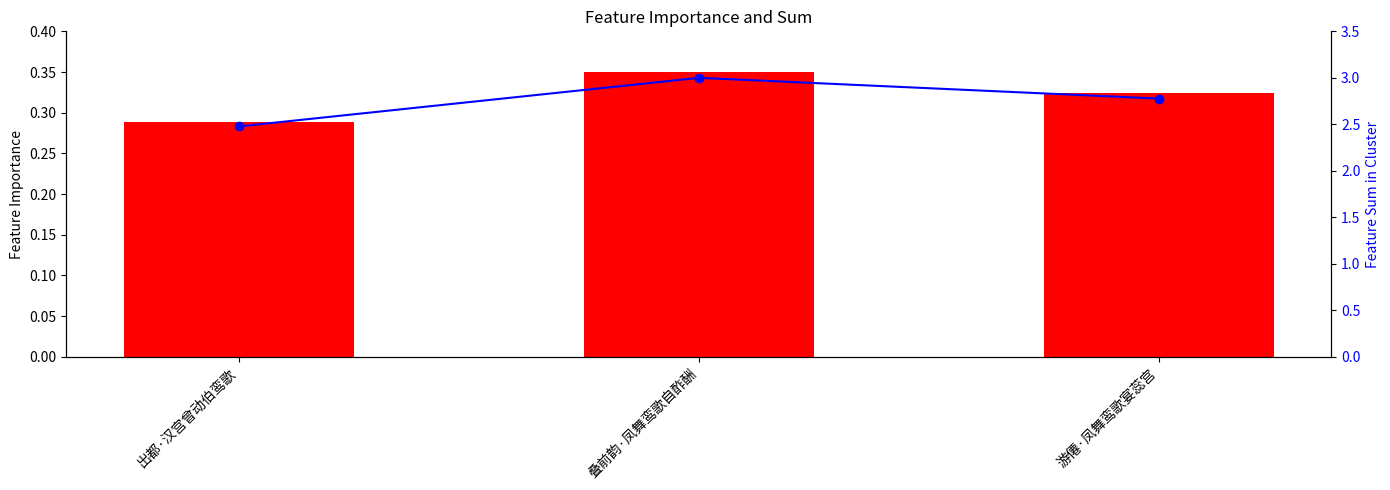

The value of col_0 (line) at 出都·汉宫曾动伯鸾歌 is 3.5. True or false?

False